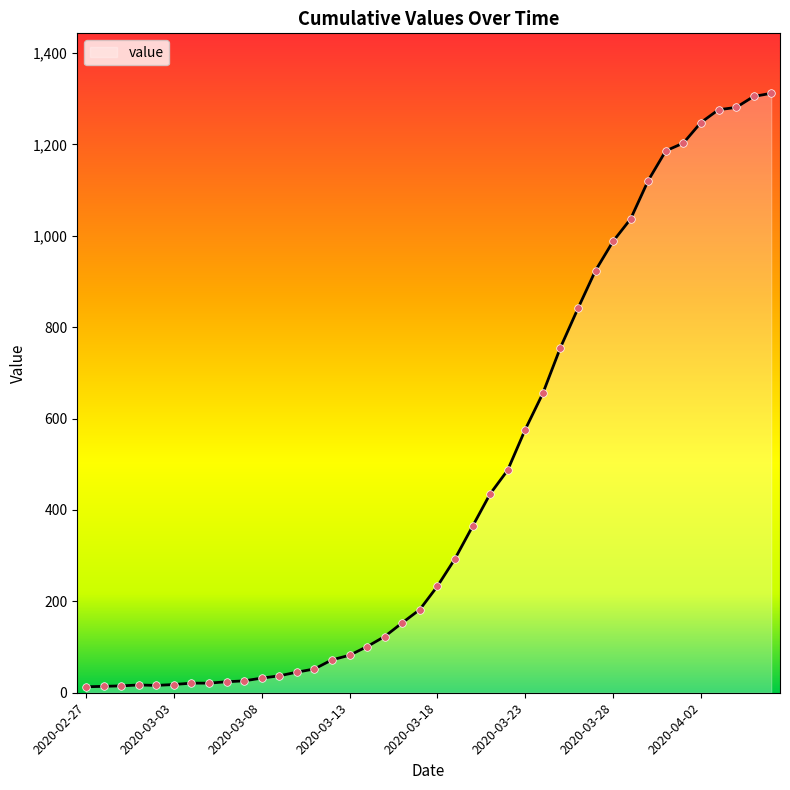

What is the change in value from 2020-03-16 to 2020-03-21?

+282